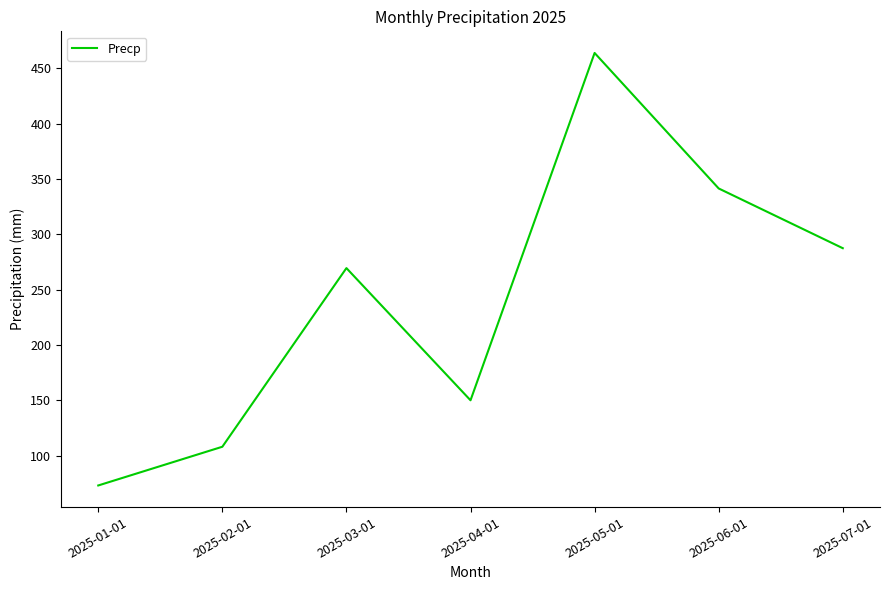

How many lines are shown in the chart?

1